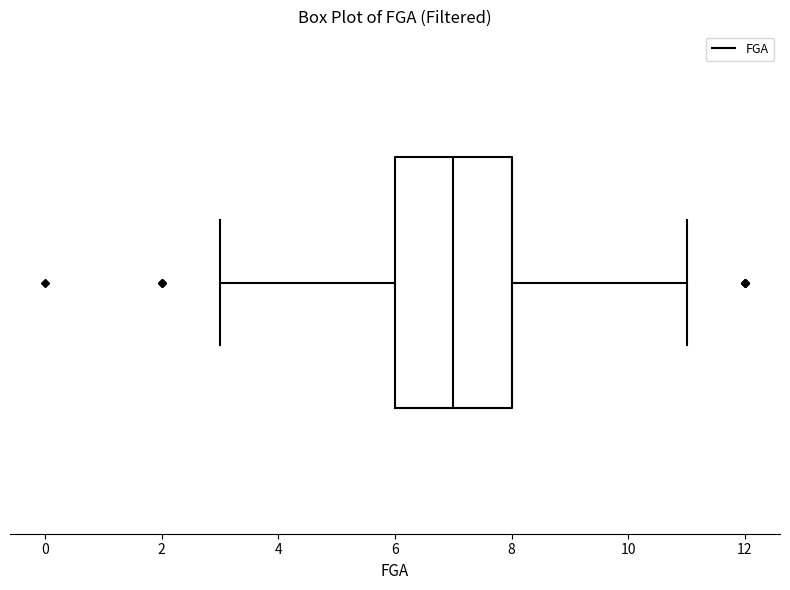

Read this box plot against the x-axis: the position of the median line, the range covered by the box, and the ends of both whiskers. The values are not printed on the chart, so give them approximately, as read against the axis.

median 7, box 6 to 8, whiskers 3 to 11